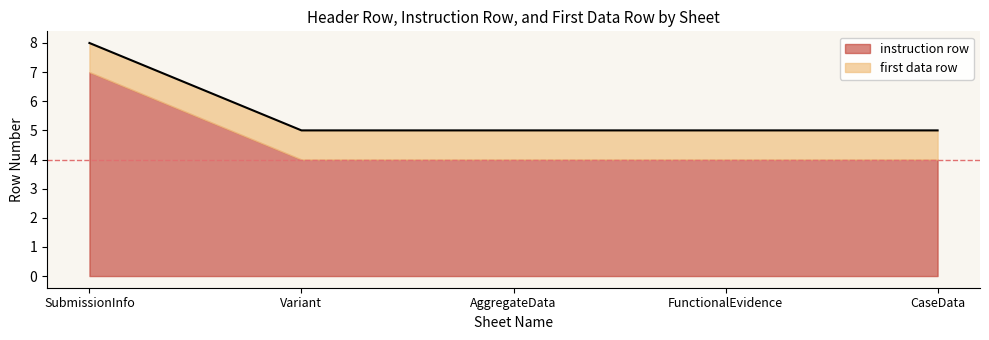

Does the chart have visible grid lines?

No